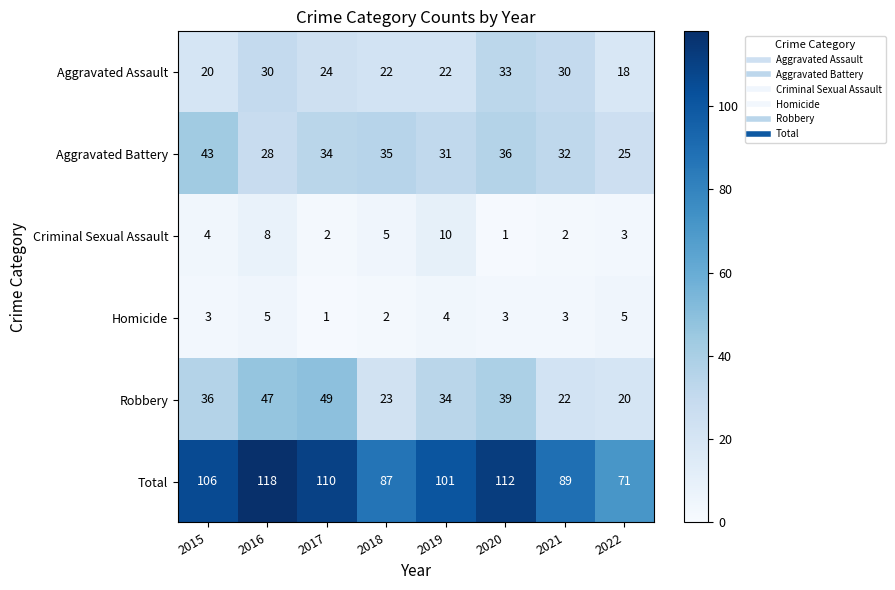

At how many categories does at least one series exceed 103?

4